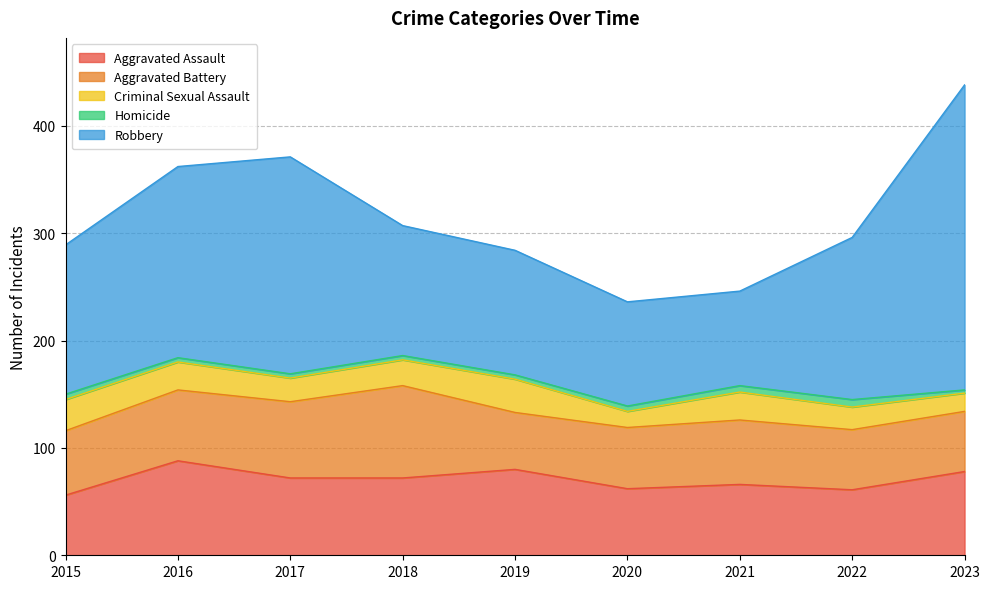

At how many categories does at least one series exceed 139?

4